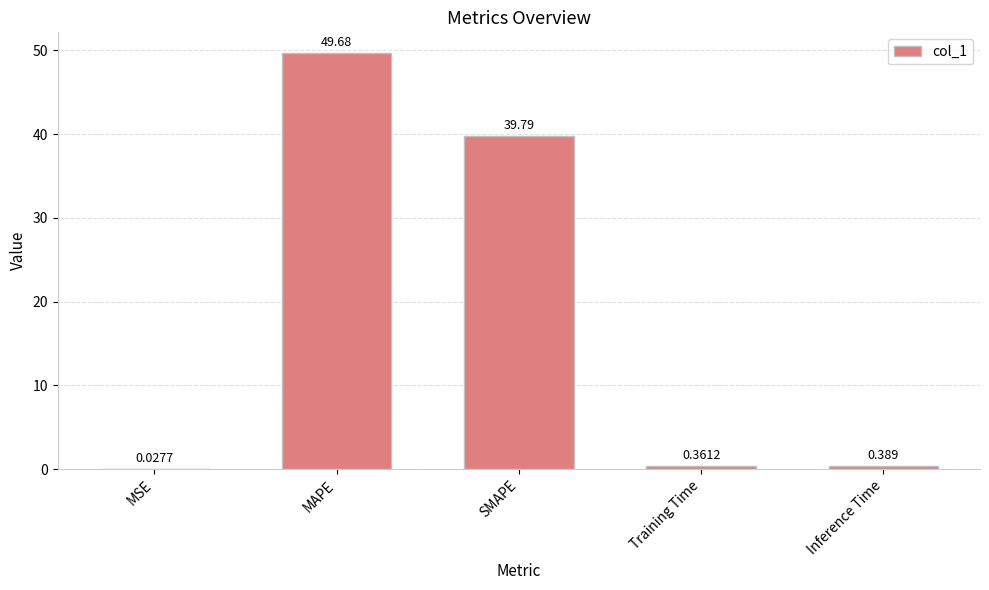

Which has a higher value, MSE or Training Time?

Training Time